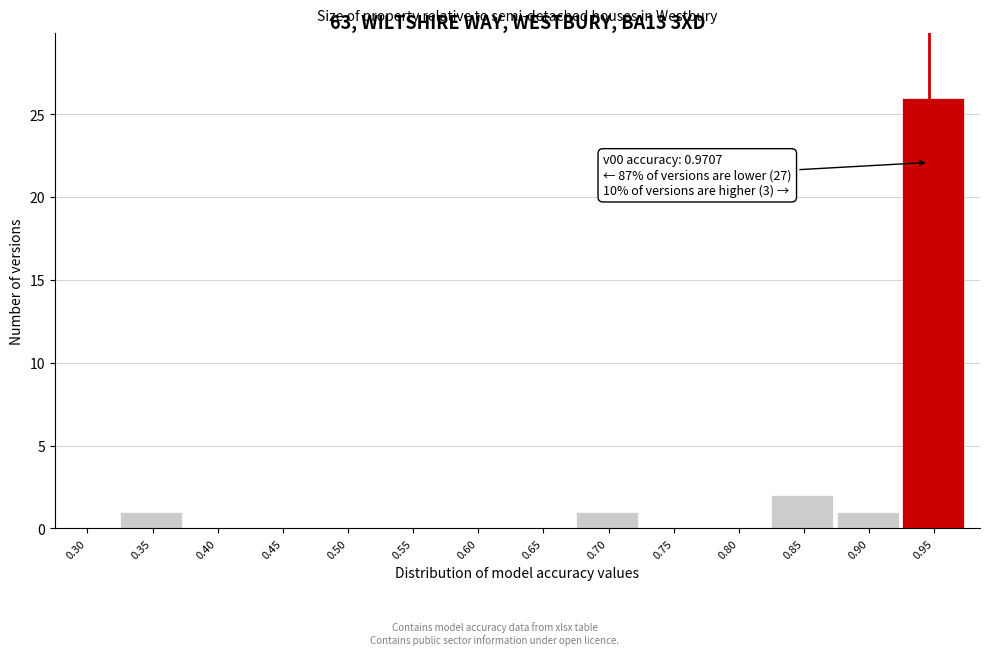

Reading left to right, what are all the values shown in this chart?

0.30=0	0.35=1	0.40=0	0.45=0	0.50=0	0.55=0	0.60=0	0.65=0	0.70=1	0.75=0	0.80=0	0.85=2	0.90=1	0.95=26